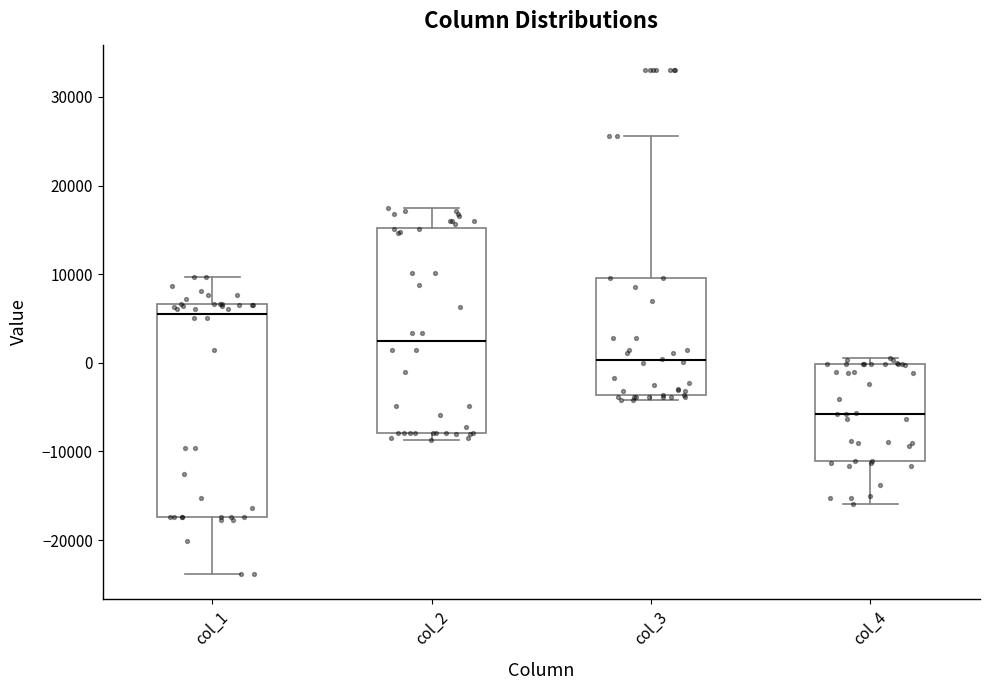

Which box has the lowest median line?

col_4